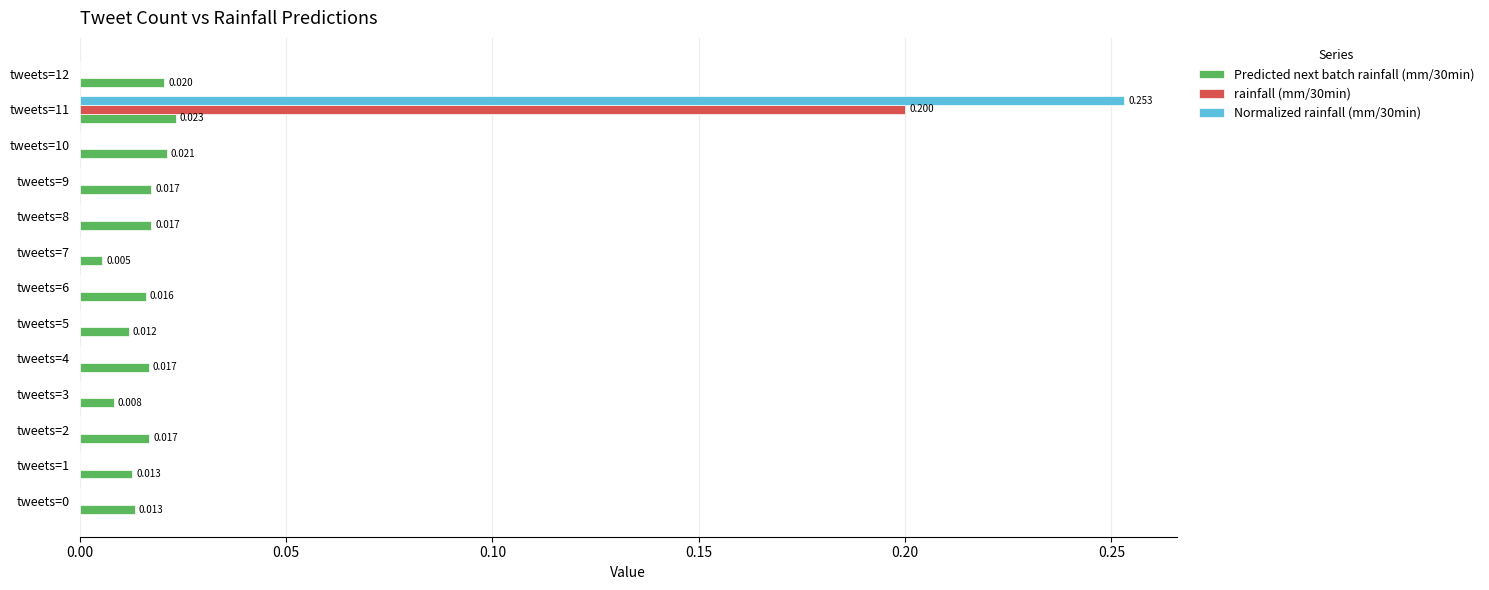

Is the value of rainfall (mm/30min) at tweets=11 greater than the value of Predicted next batch rainfall (mm/30min) at tweets=0?

Yes